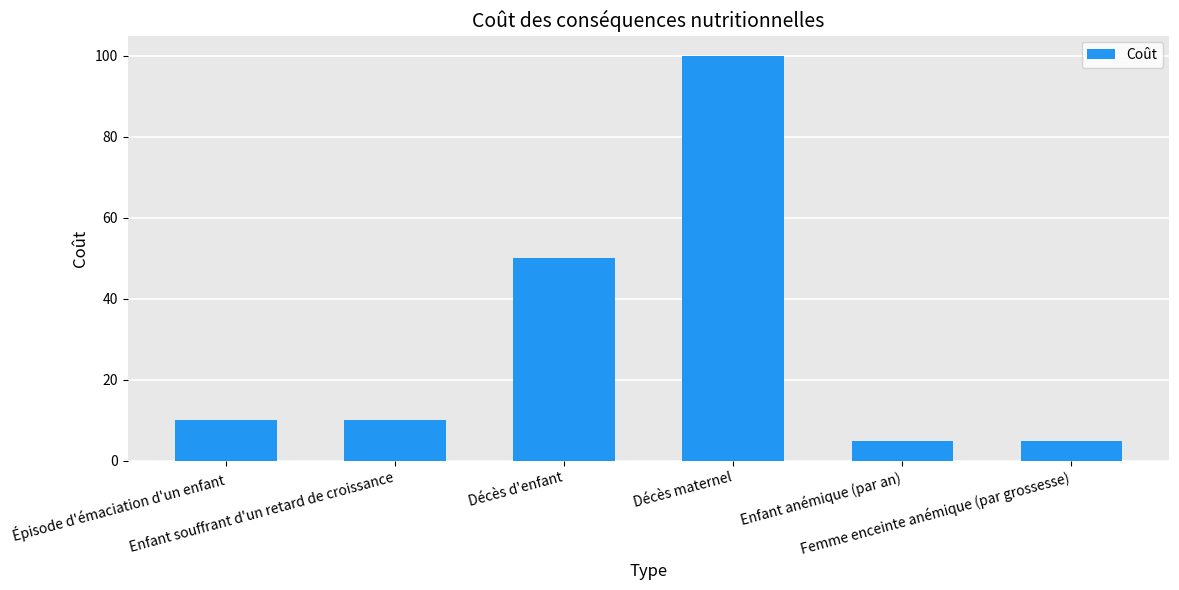

True or false: the data shows 10 at Enfant souffrant d'un retard de croissance.

True